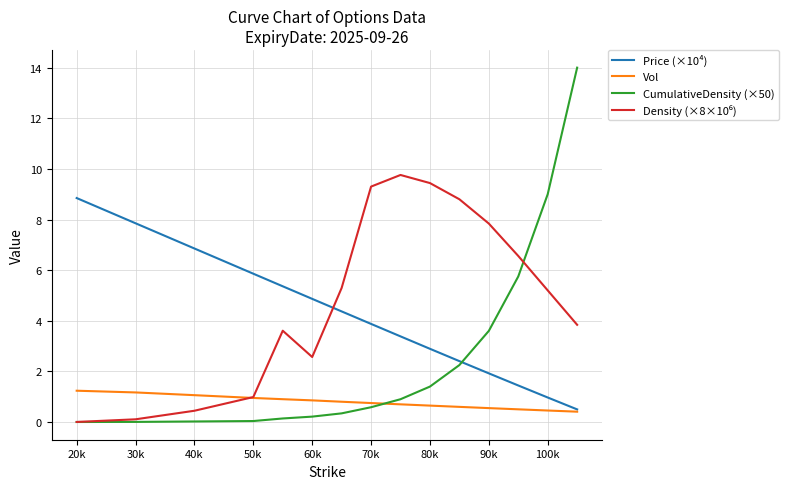

True or false: CumulativeDensity (×50) and Price (×10⁴) intersect in this chart.

True